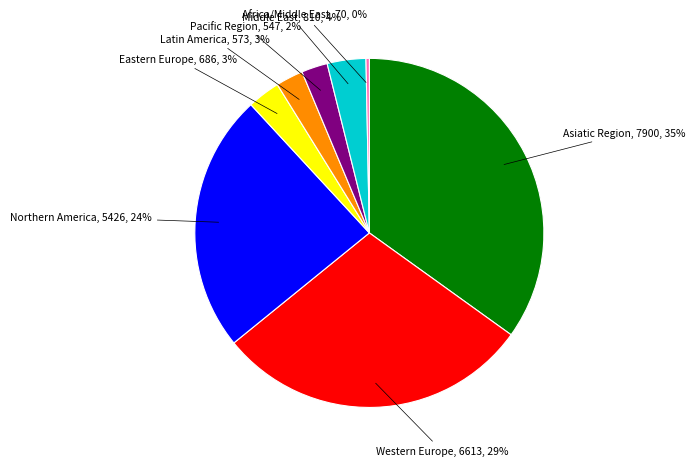

To the nearest percent, what portion does Latin America represent?

3%